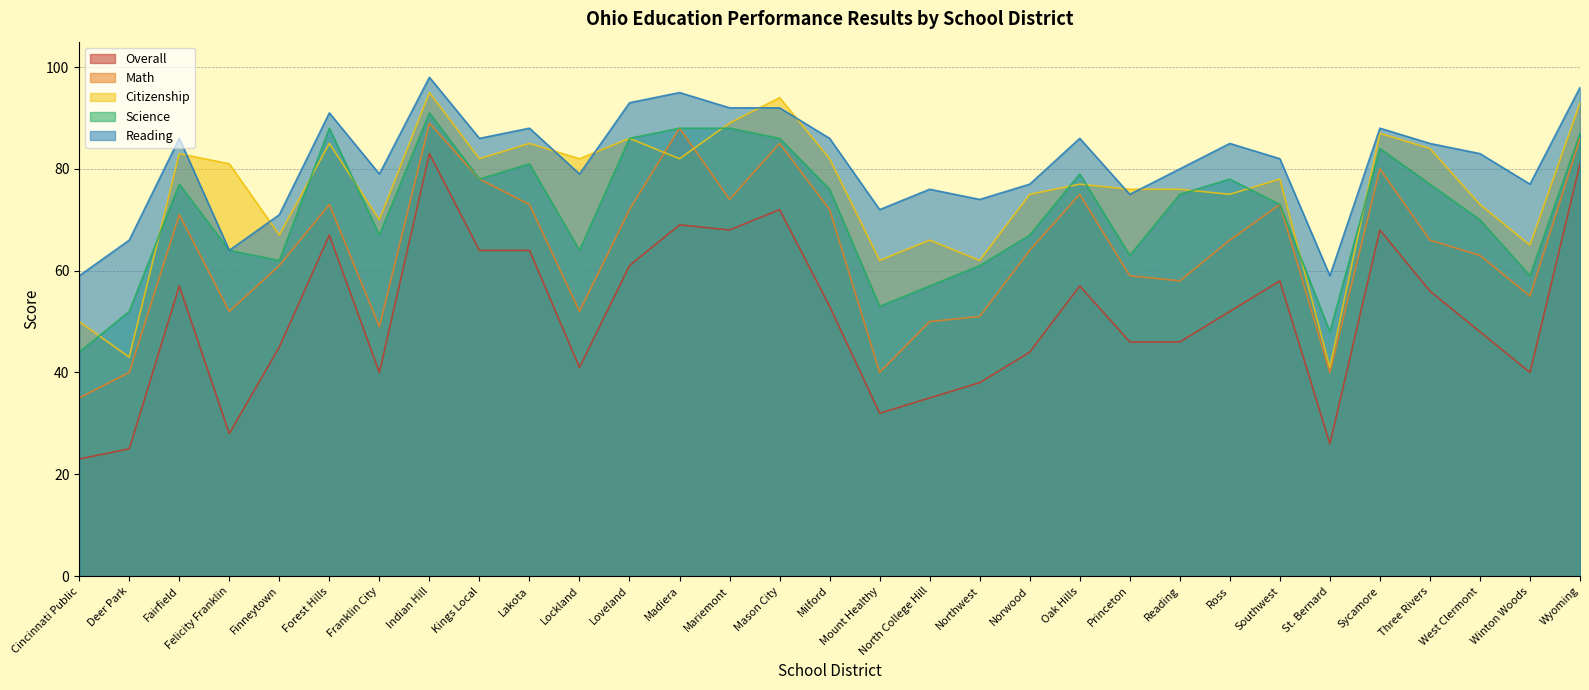

The Reading series shows 163 at Madiera. True or false?

False